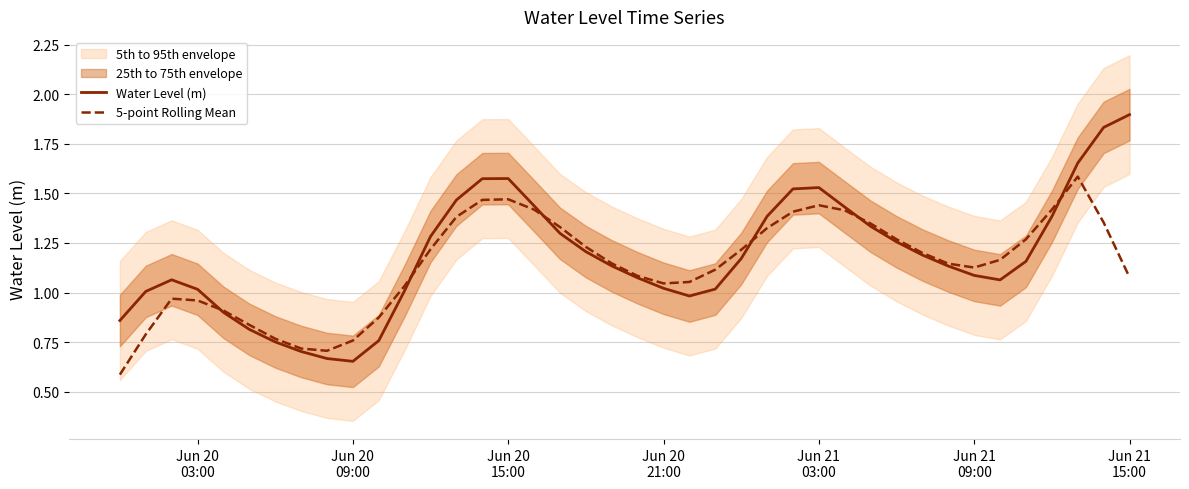

At how many categories does at least one series exceed 1?

32